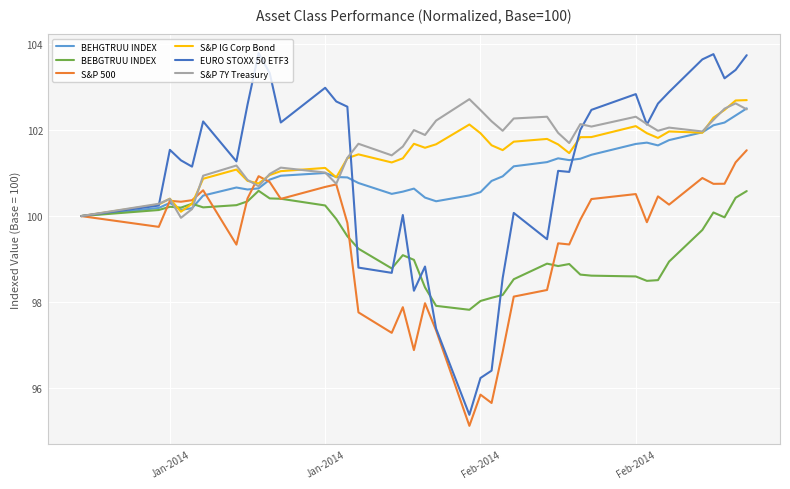

What is the highest value of the EURO STOXX 50 ETF3 series?

103.8